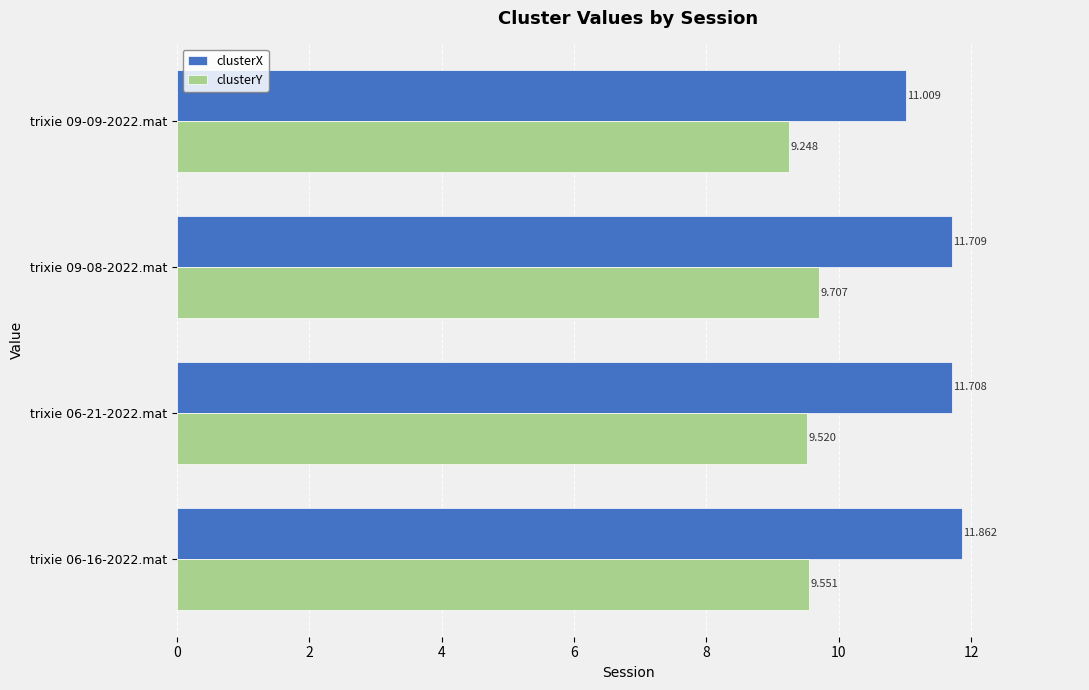

Which series has the largest range (max minus min)?

clusterX